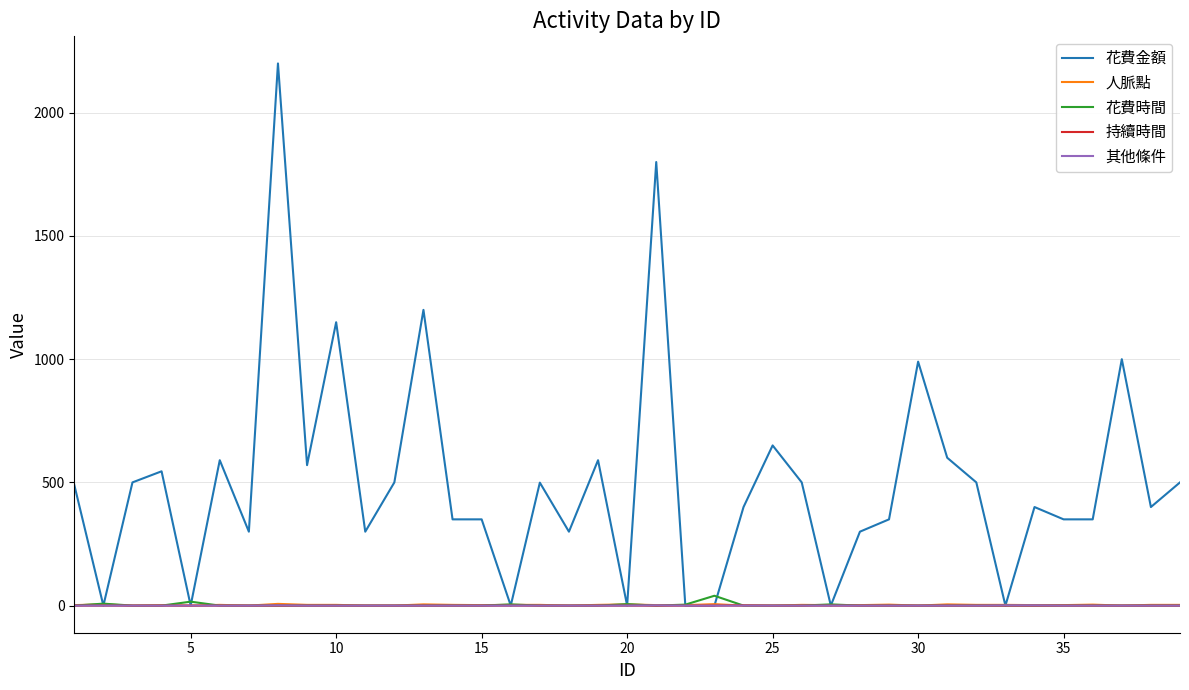

Which series has the largest range (max minus min)?

花費金額